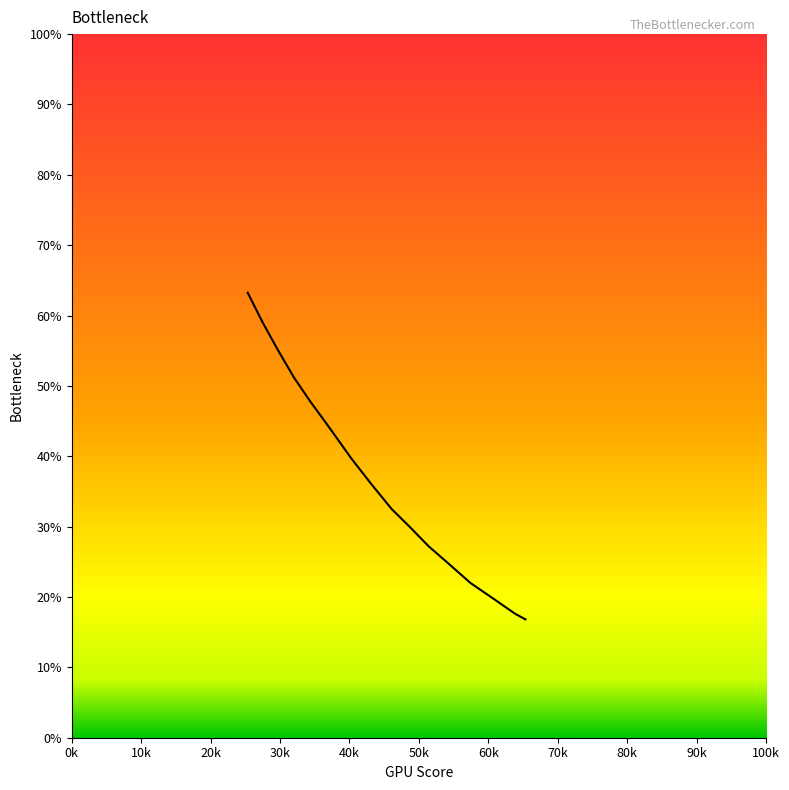

What is the greatest value displayed?

63.3